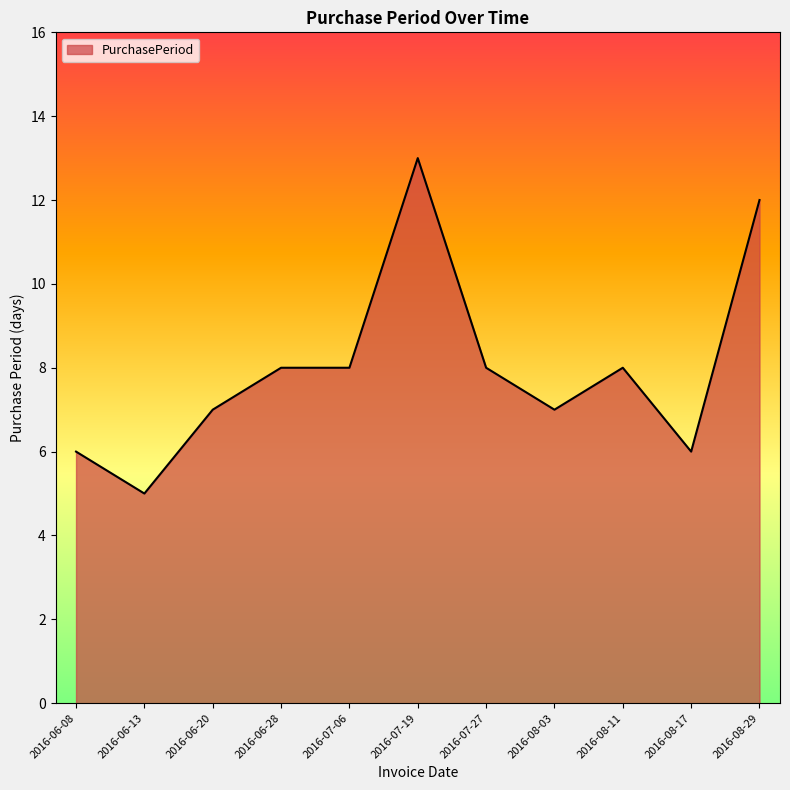

Is it true that the value at 2016-07-06 is 8?

True